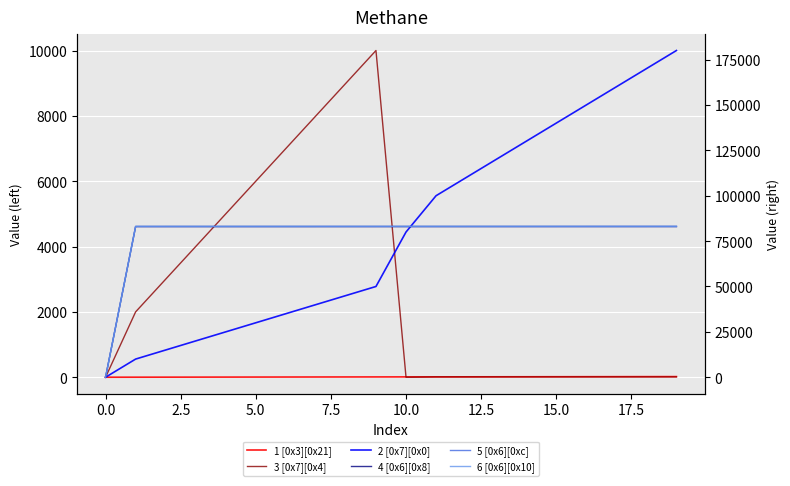

At which label does 4 [0x6][0x8] first exceed 83010?

11